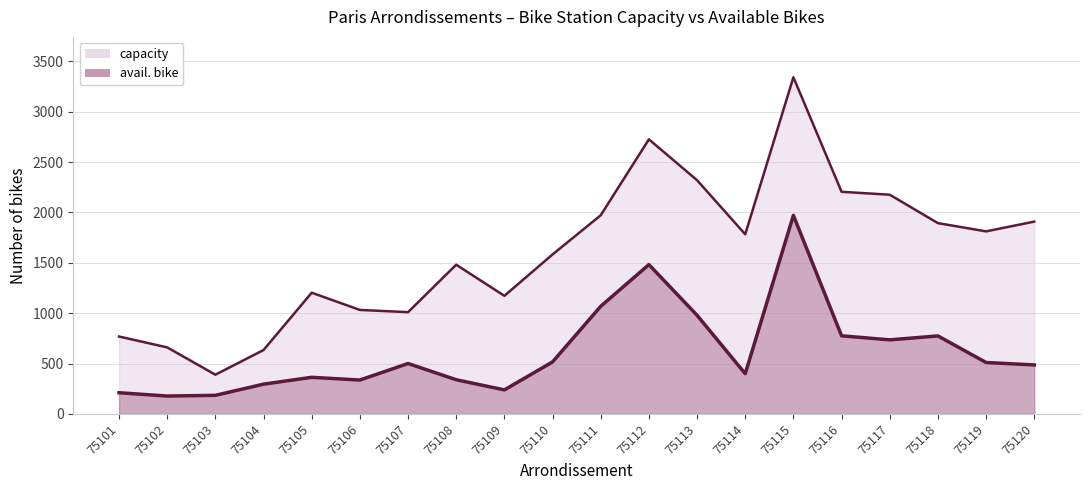

Which series has the largest range (max minus min)?

capacity